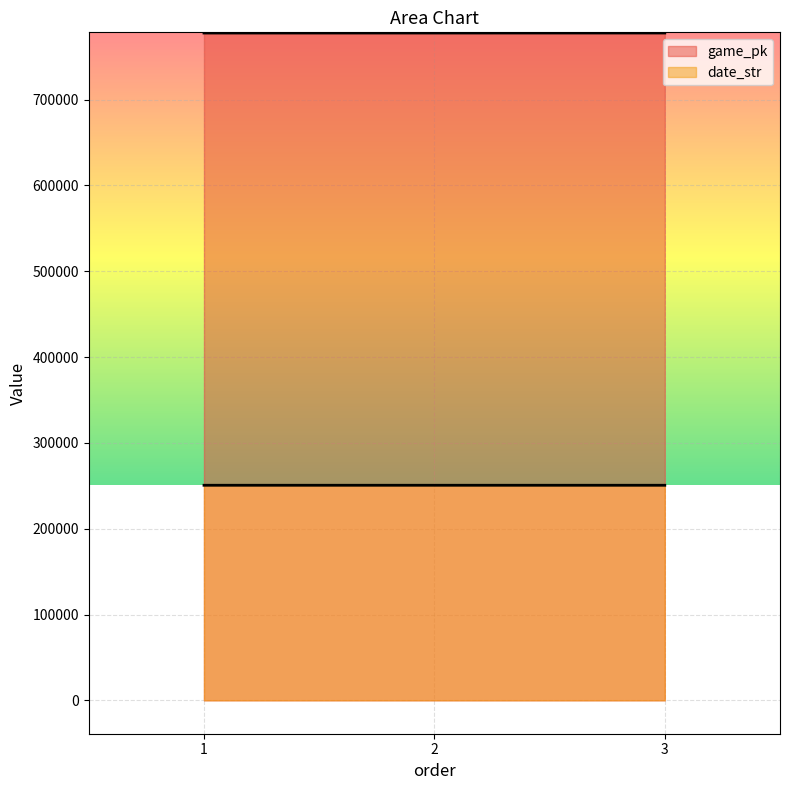

List the series in order of their overall mean, lowest first.

date_str, game_pk